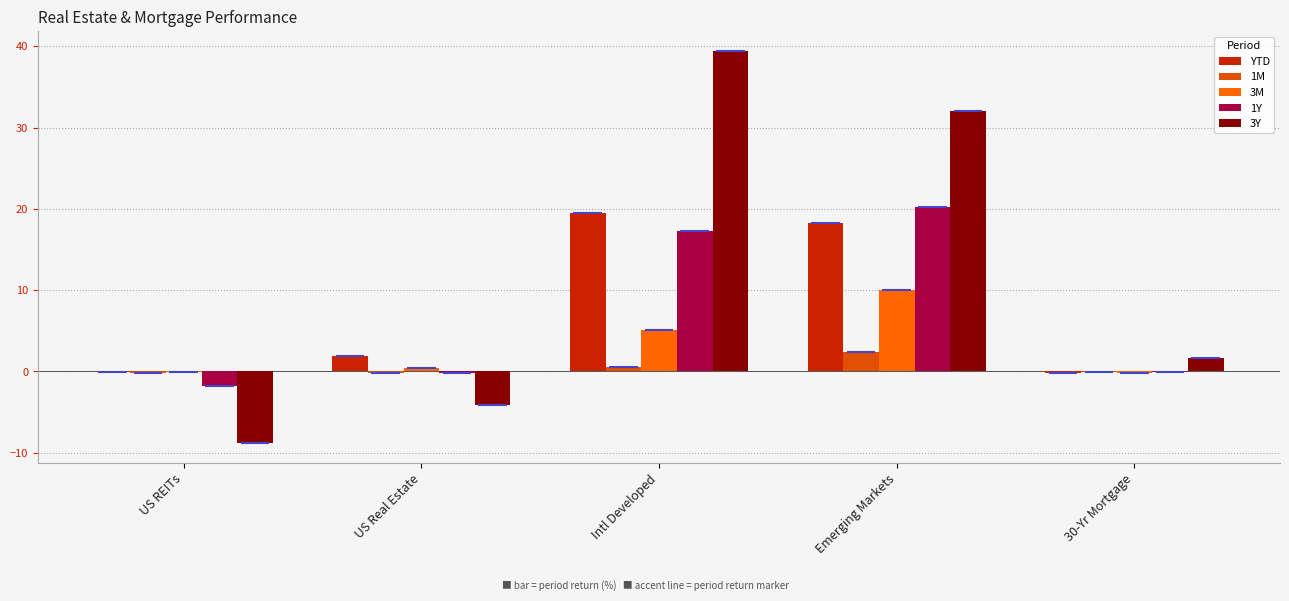

What is the difference between the maximum and minimum values in the 1Y series?

22.0